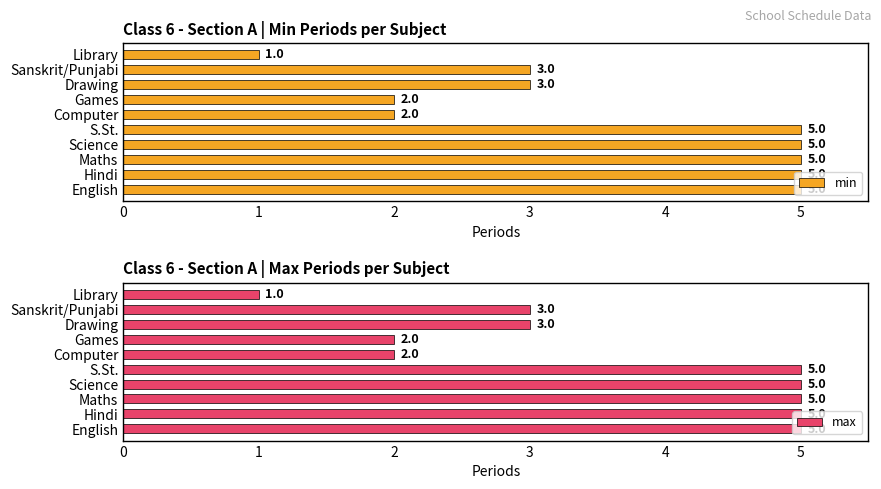

Reading left to right, extract all data points from this chart.

min: 0=5	1=5	2=5	3=5	4=5	5=2	6=2	7=3	8=3	9=1
max: 0=5	1=5	2=5	3=5	4=5	5=2	6=2	7=3	8=3	9=1